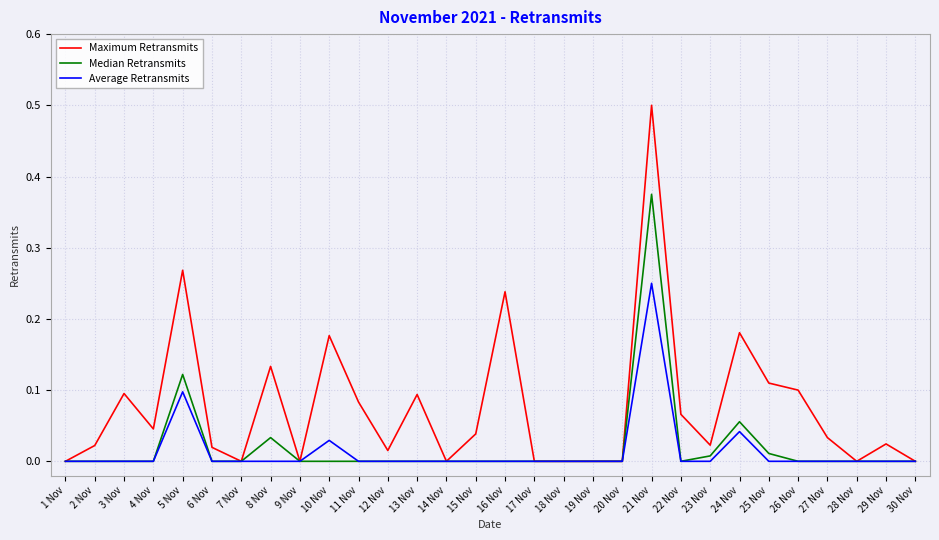

Between 13 Nov and 24 Nov, which series saw the biggest shift?

Maximum Retransmits